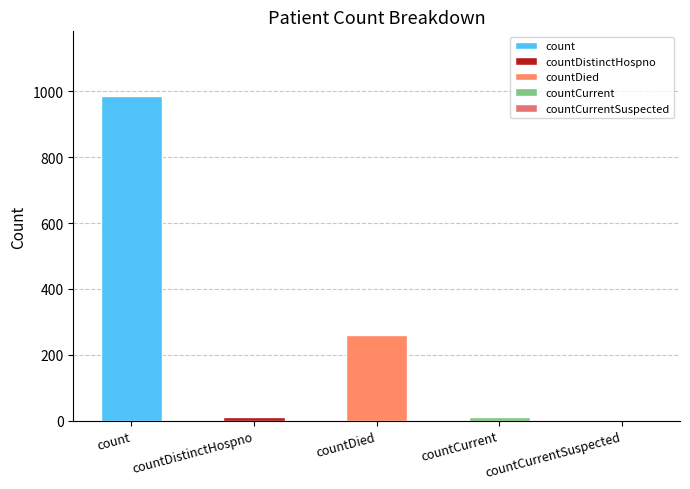

Between countCurrent and countDistinctHospno, which is larger?

countCurrent